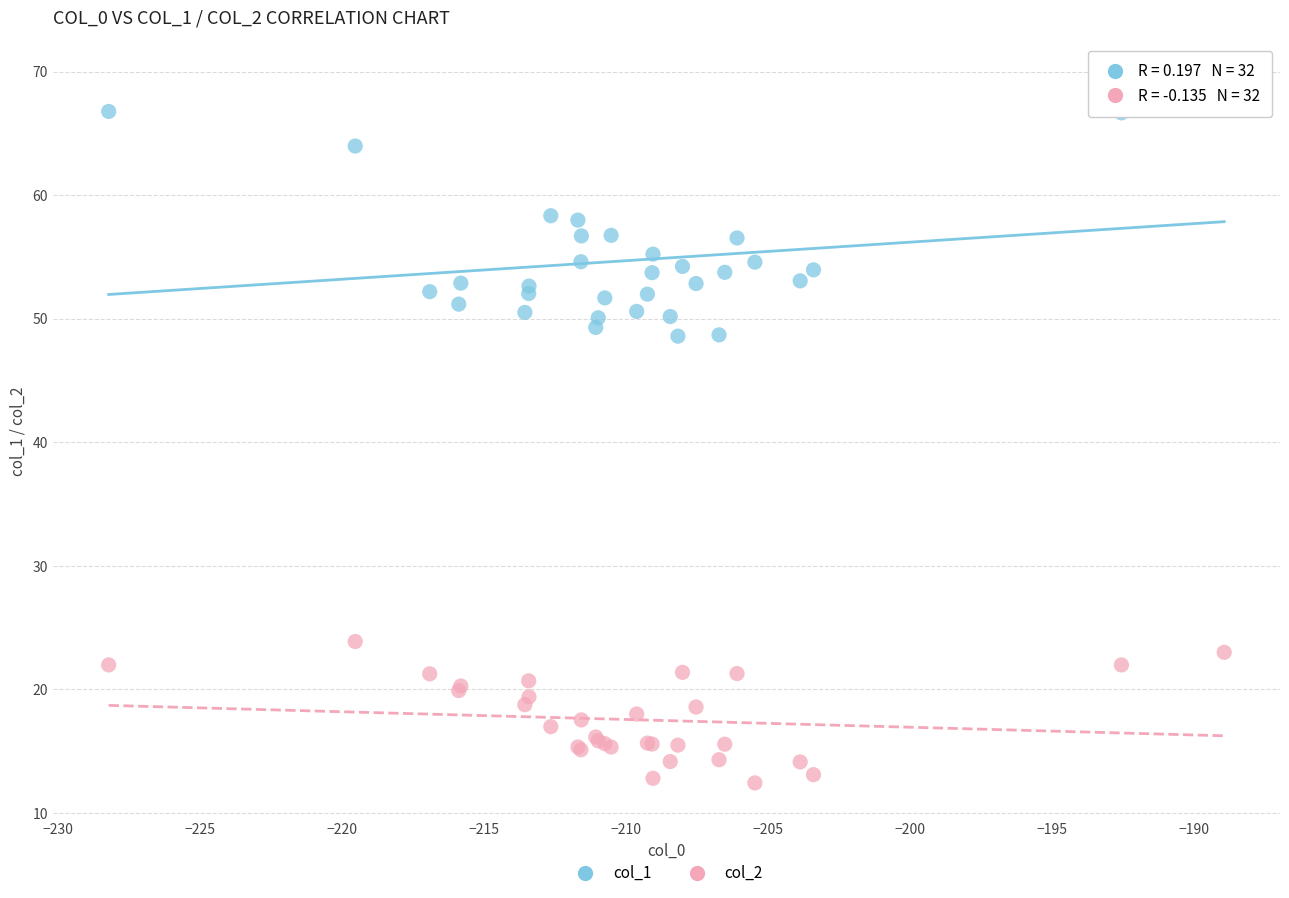

What is the X range (max minus min) for the scatter plot?

39.3